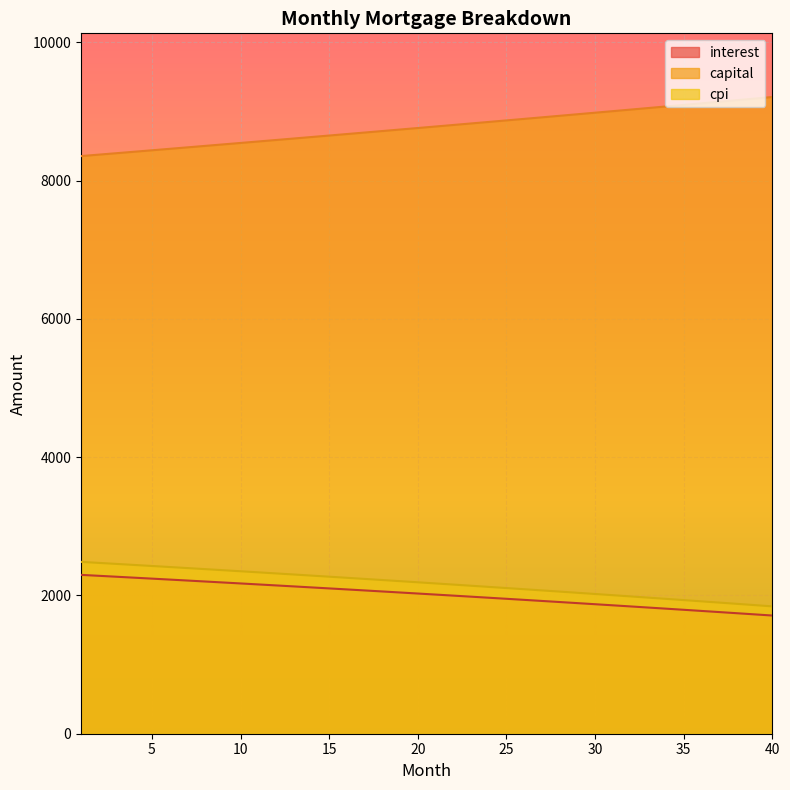

What is the lowest value of the cpi series?

1841.7